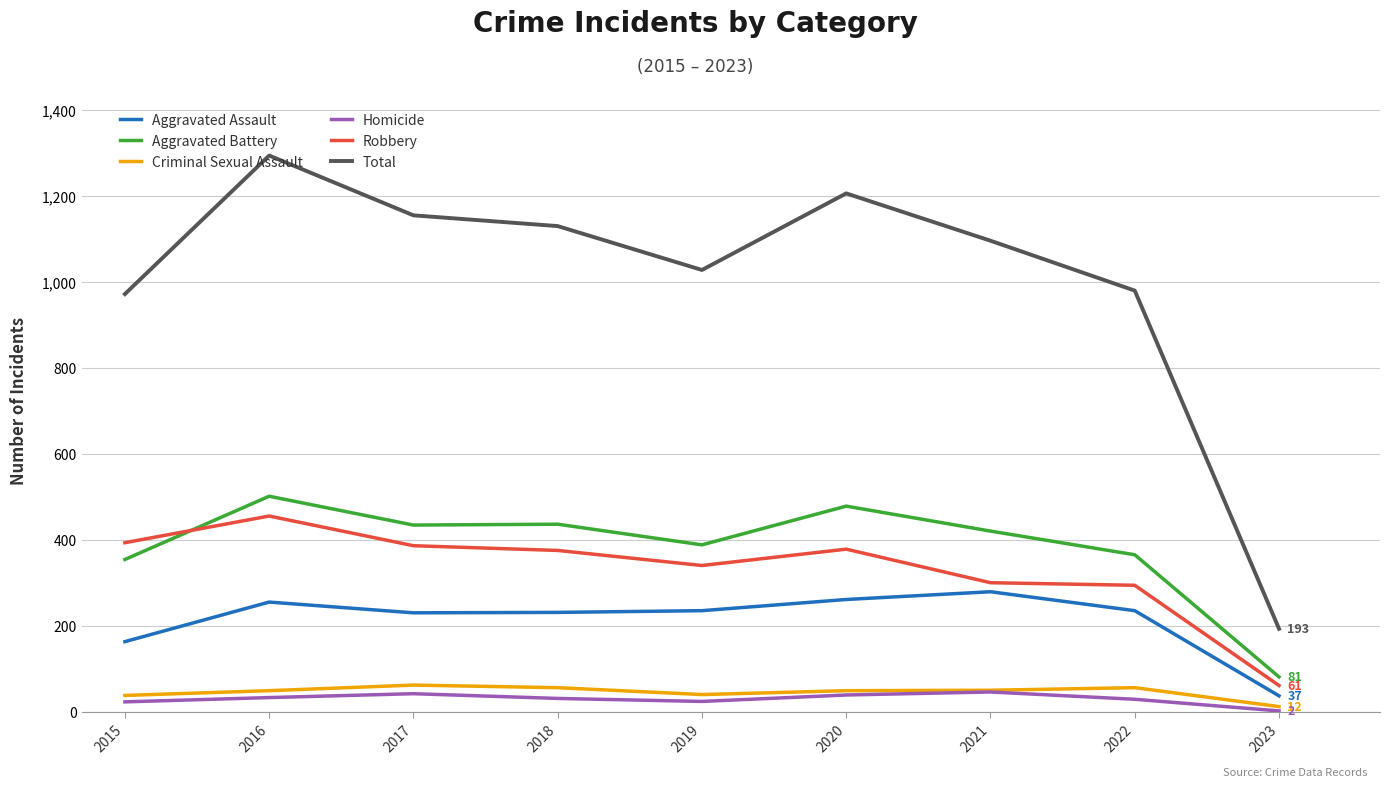

What are all the series names shown in the legend?

Aggravated Assault, Aggravated Battery, Criminal Sexual Assault, Homicide, Robbery, Total